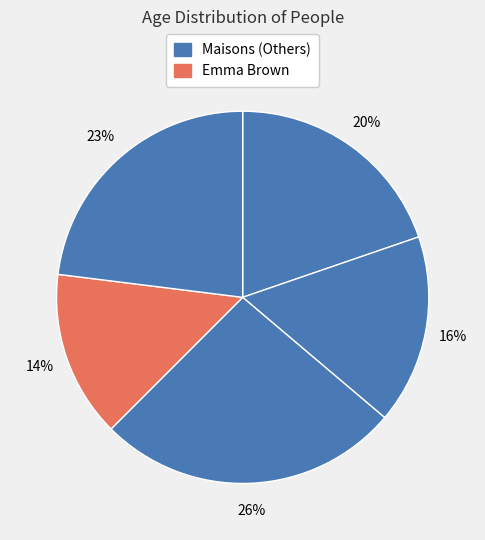

Count the number of slices in the pie.

5